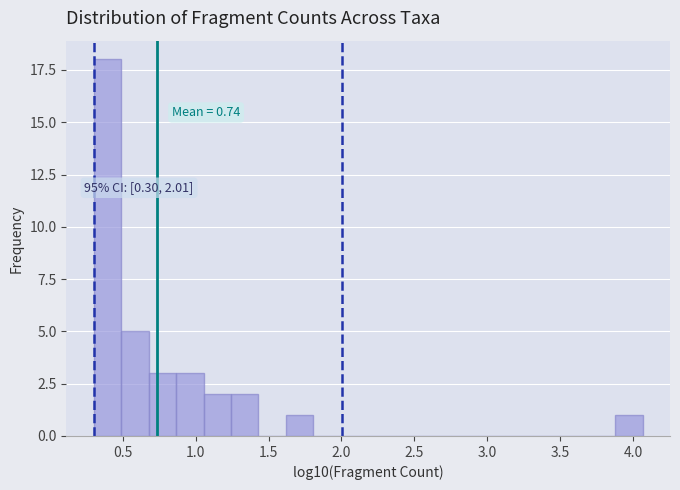

Around what value on the x-axis is the tallest bar? Give the approximate position of its centre, as read against the axis.

0.40